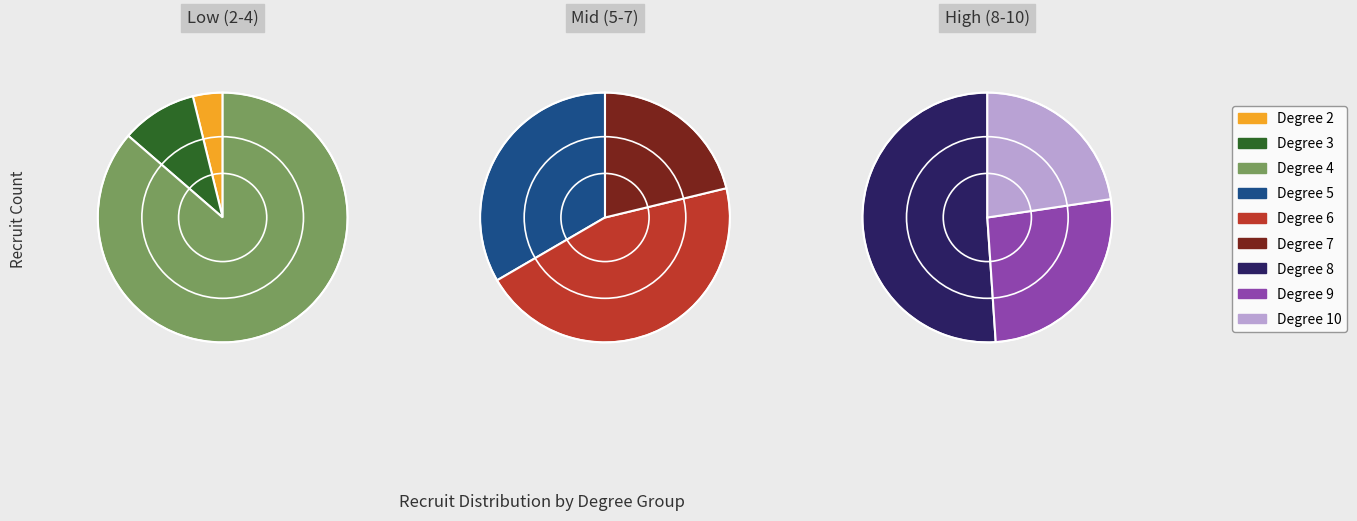

What is the change in value from 2 to 8?

+1